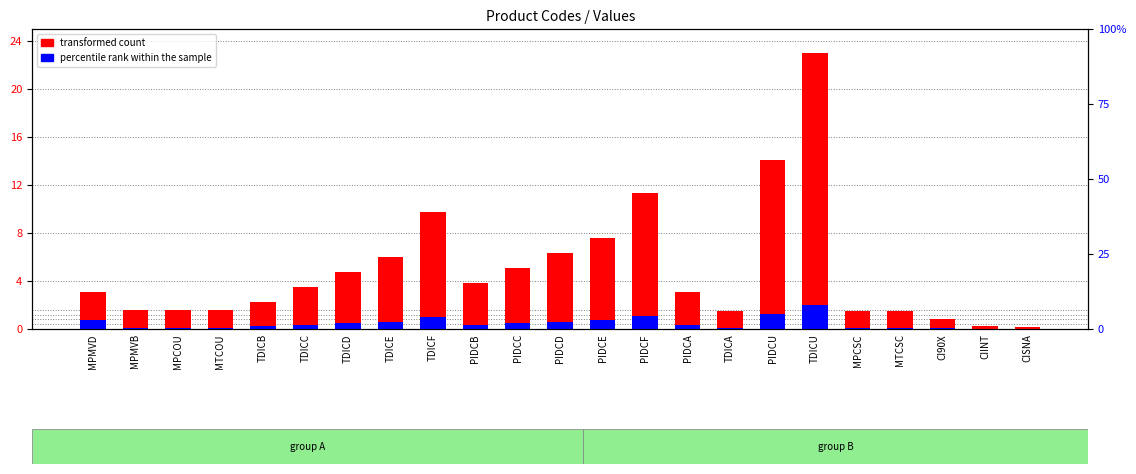

Where is percentile rank within the sample nearest to the value 1?

TDICF